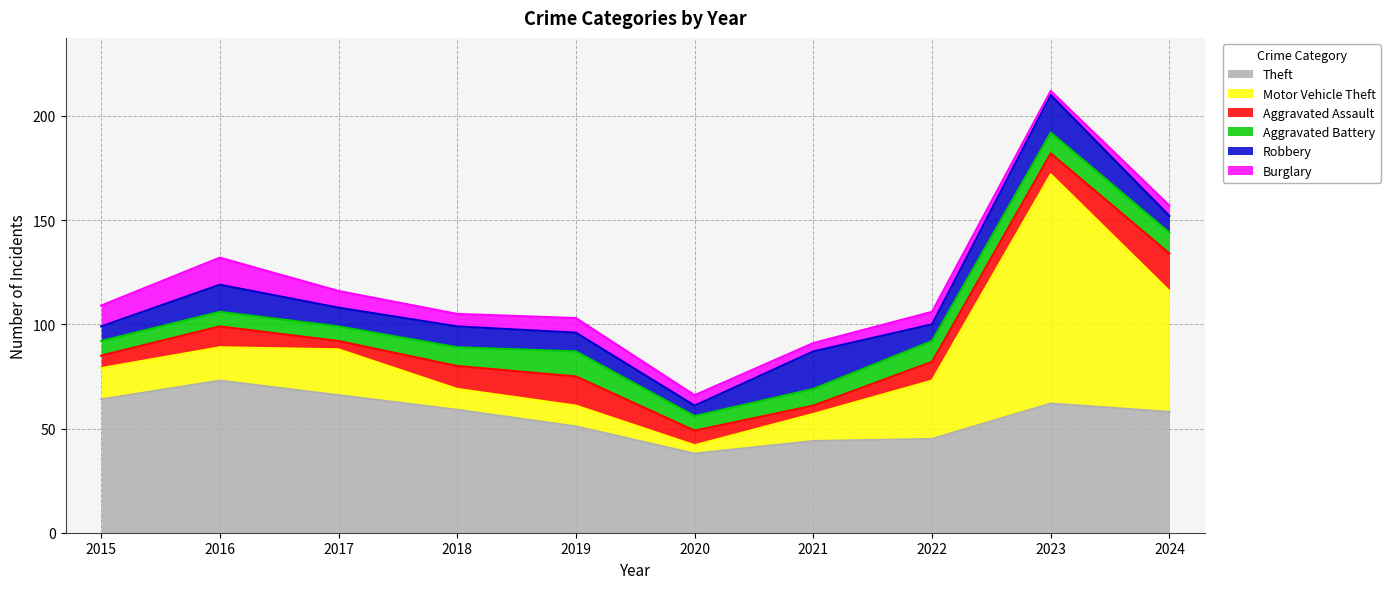

How many lines are shown in the chart?

6